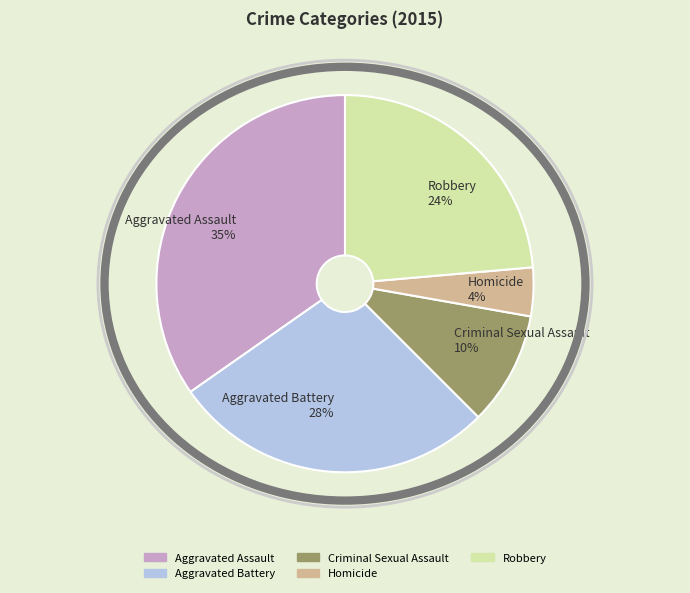

Approximately how many times larger is the value at Criminal Sexual Assault compared to Aggravated Assault?

0.3